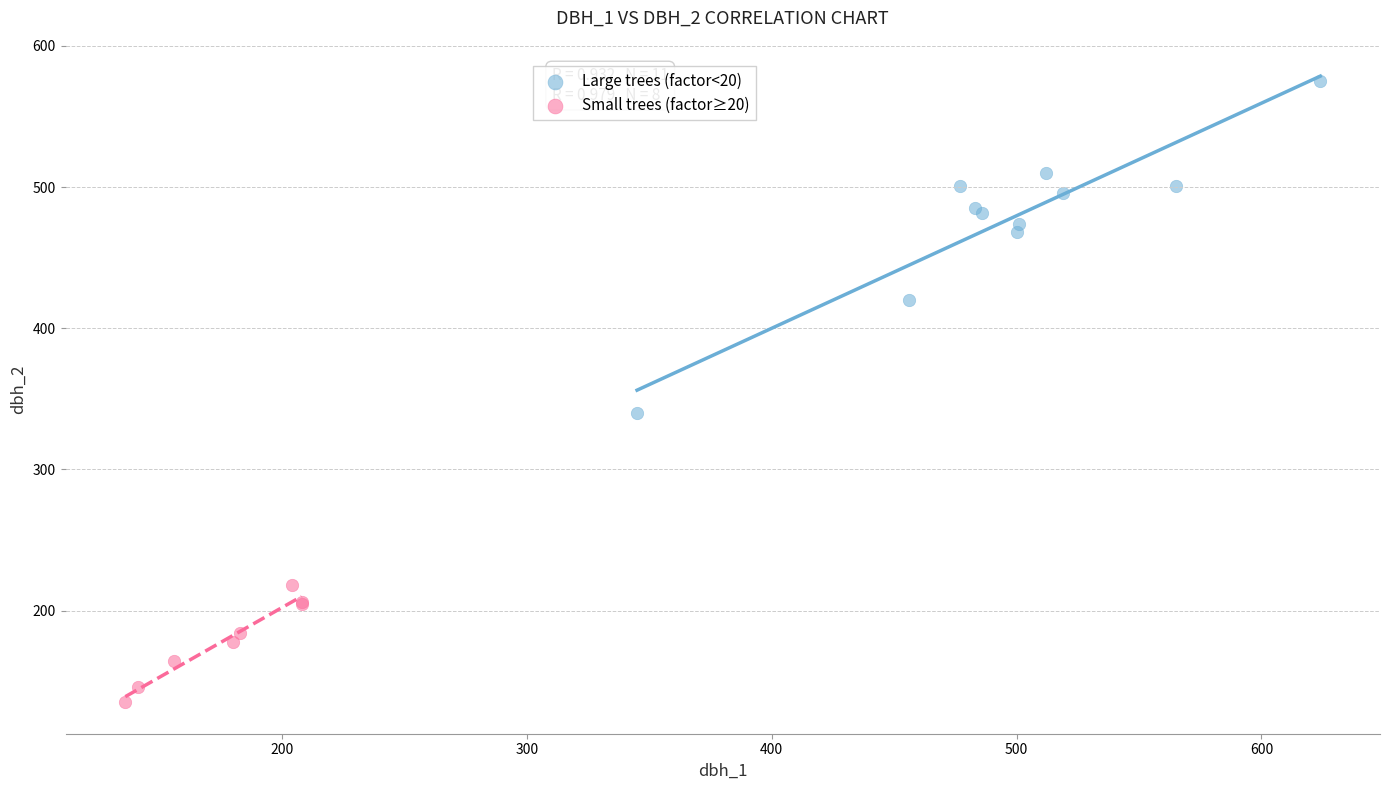

Which series reaches the maximum Y coordinate?

Large trees (factor<20)